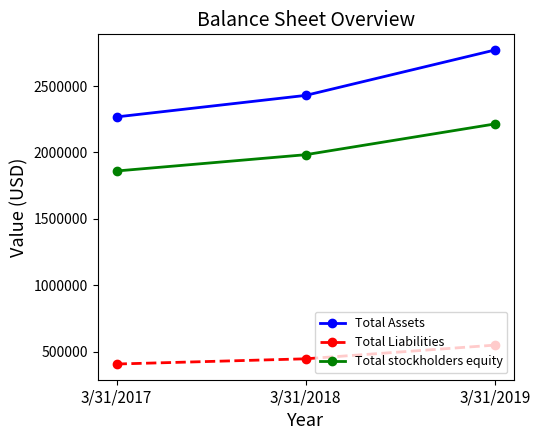

What is the value of the Total Liabilities point at the 2nd from the left?

446458